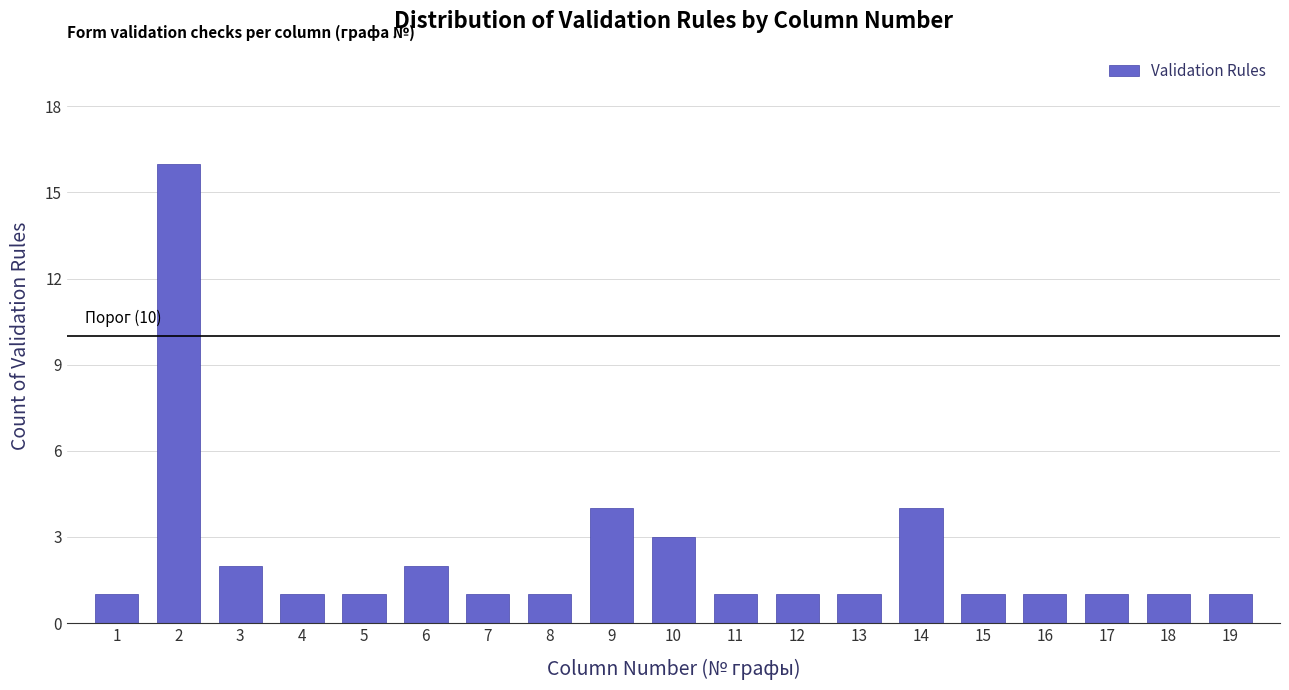

Reading left to right, what are all the values shown in this chart?

1=1	2=16	3=2	4=1	5=1	6=2	7=1	8=1	9=4	10=3	11=1	12=1	13=1	14=4	15=1	16=1	17=1	18=1	19=1